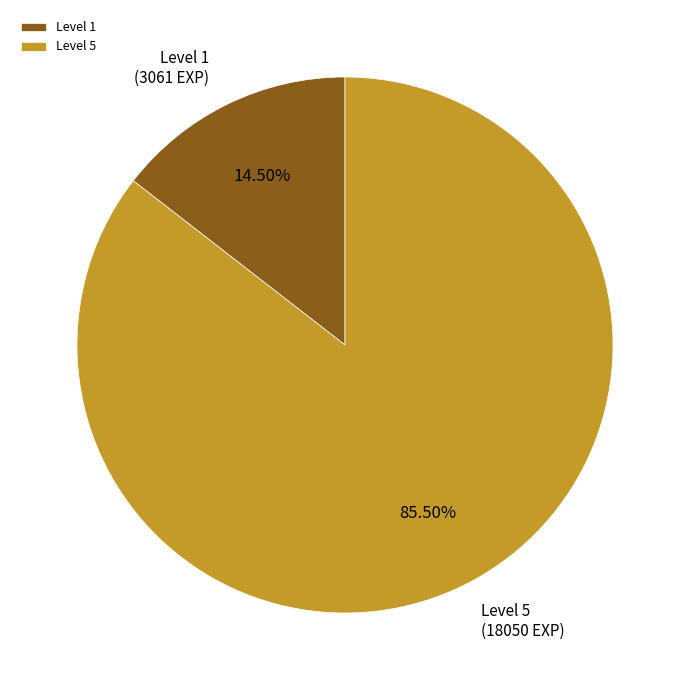

Is there any slice that represents more than half of the pie?

Yes